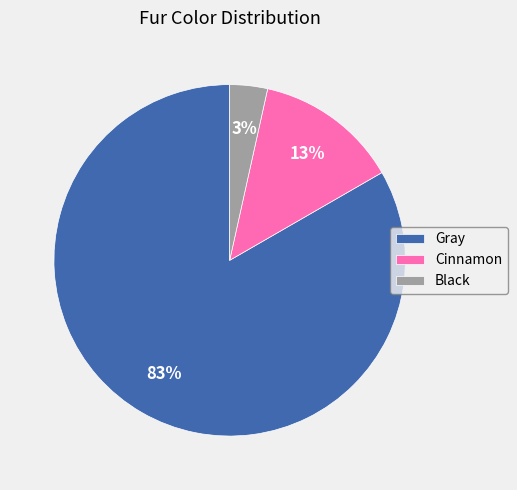

Rank the categories by value from highest to lowest.

Gray, Cinnamon, Black